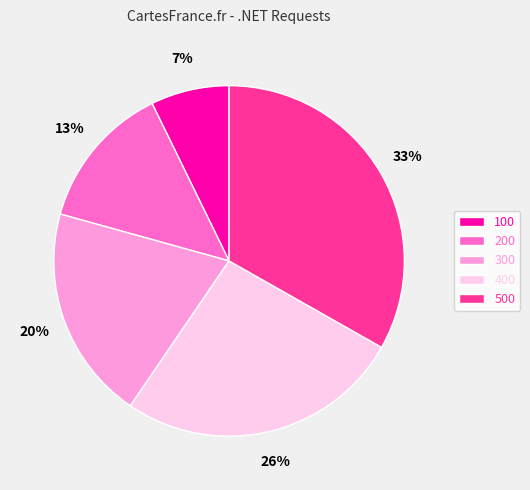

To the nearest percent, what percentage of the pie is 200?

13%